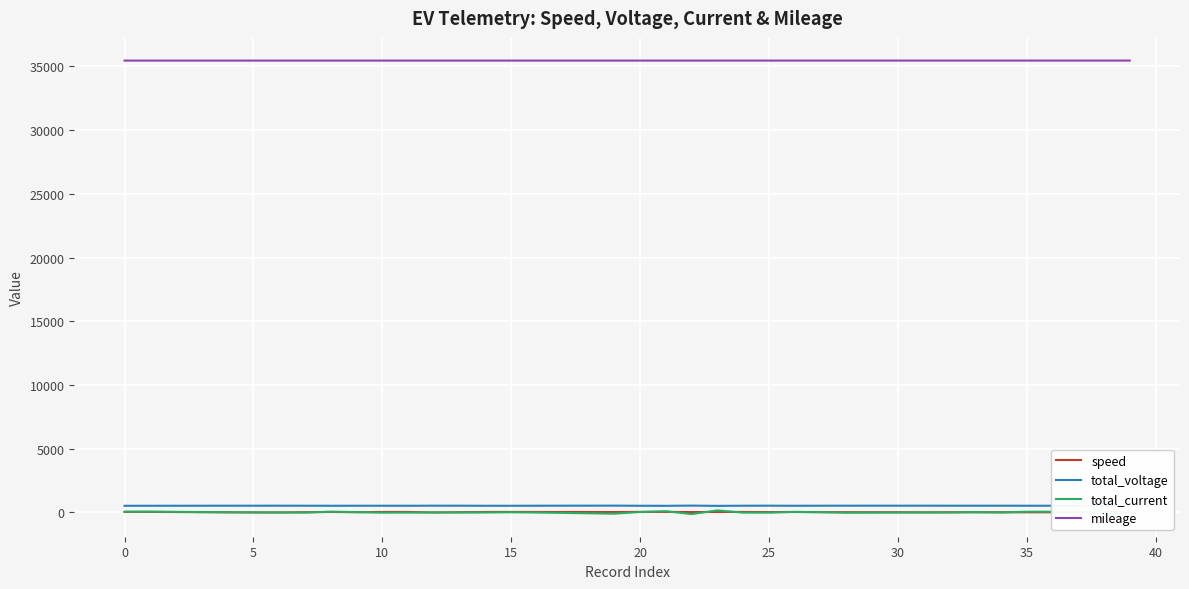

Which series has the largest total across all categories?

mileage